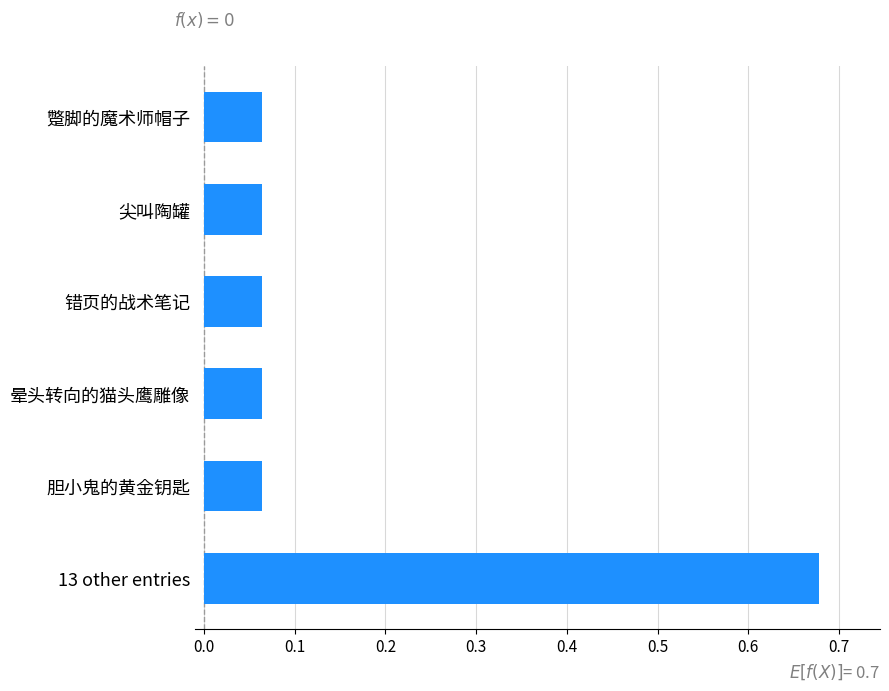

What is the difference between the maximum and minimum values?

0.6